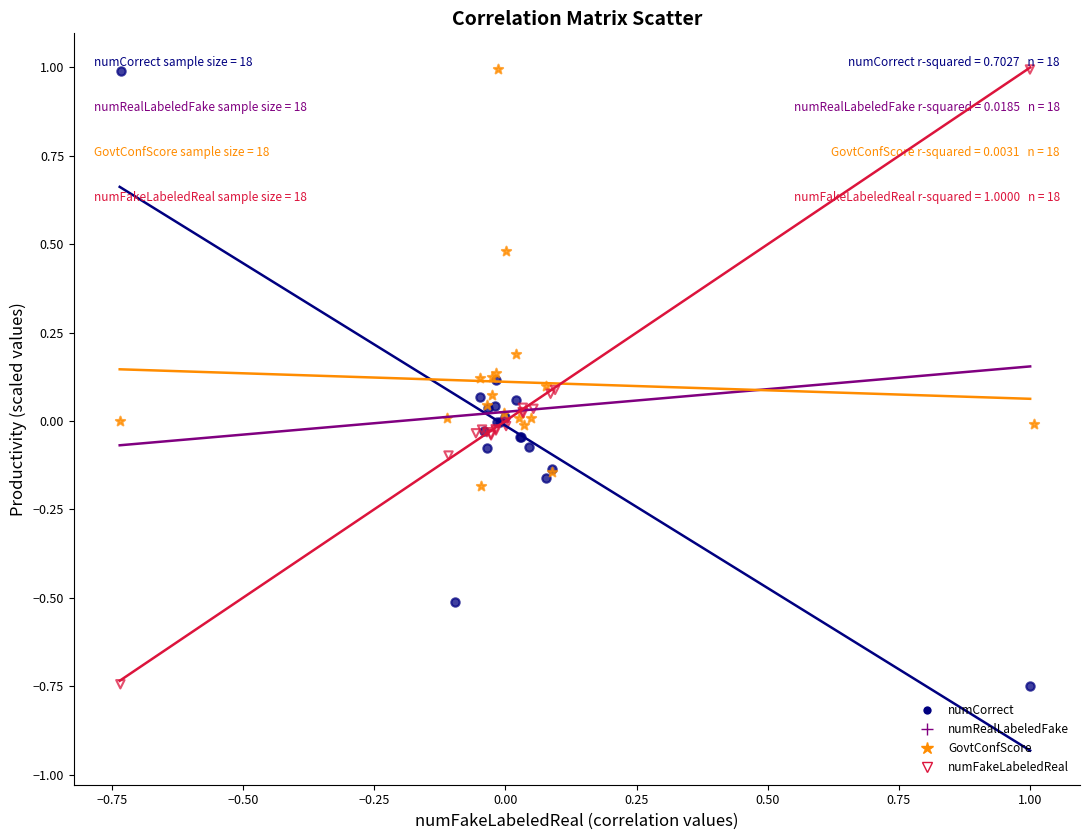

What are all the series names shown in the legend?

numCorrect, numRealLabeledFake, GovtConfScore, numFakeLabeledReal